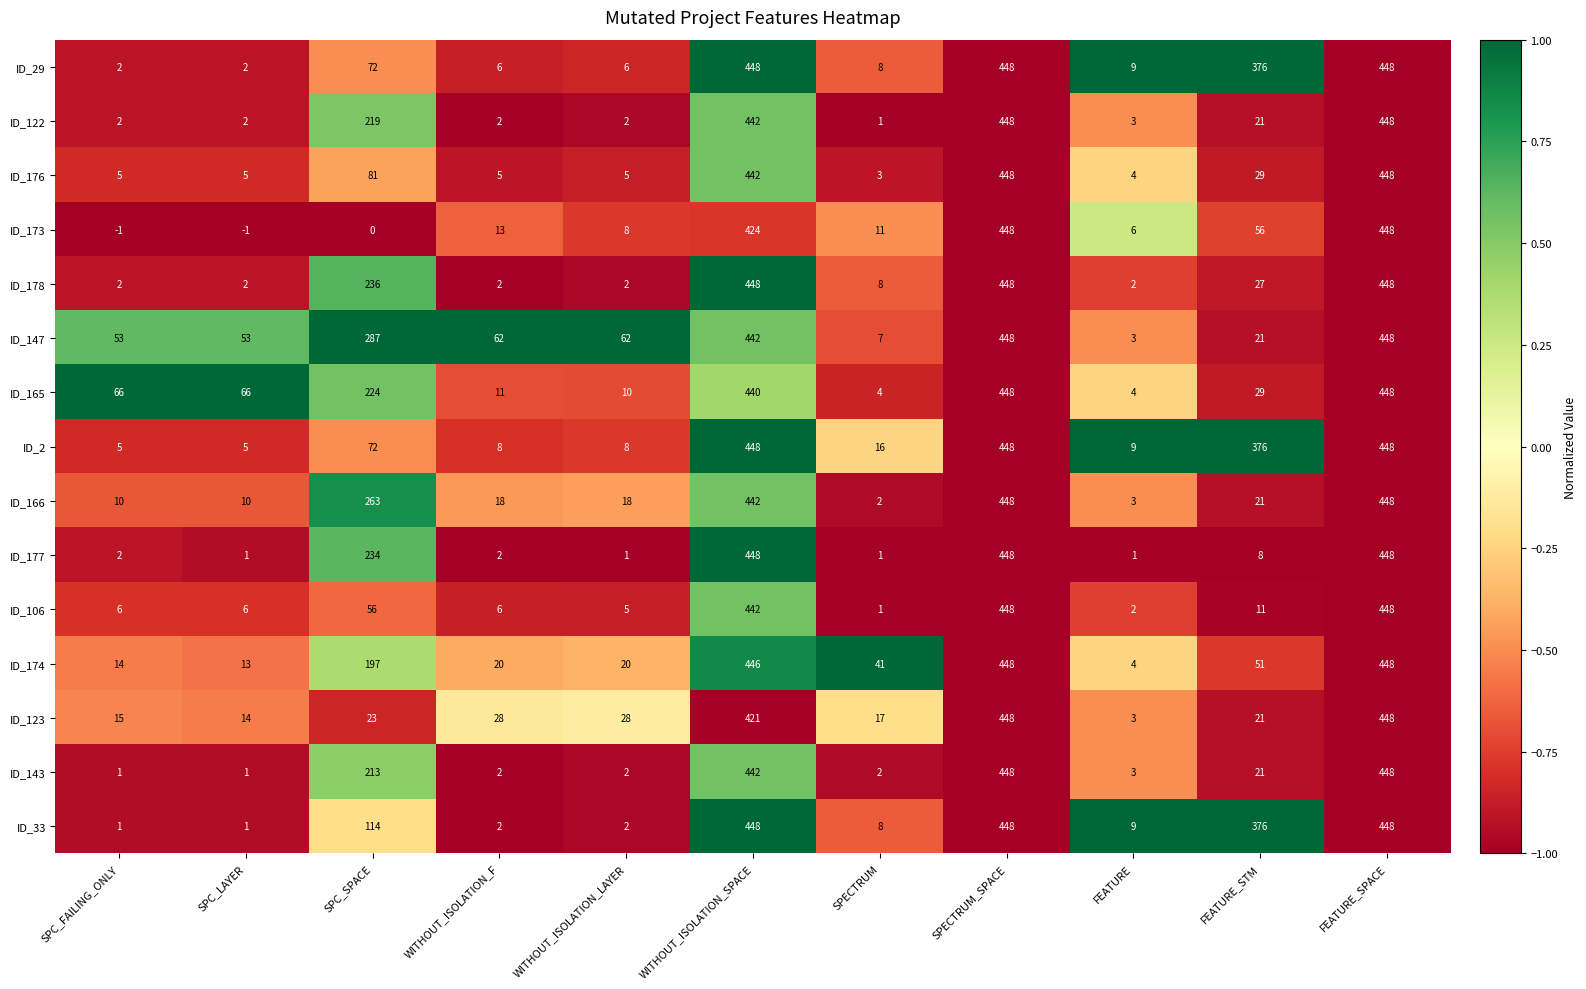

What is the greatest value displayed?

448